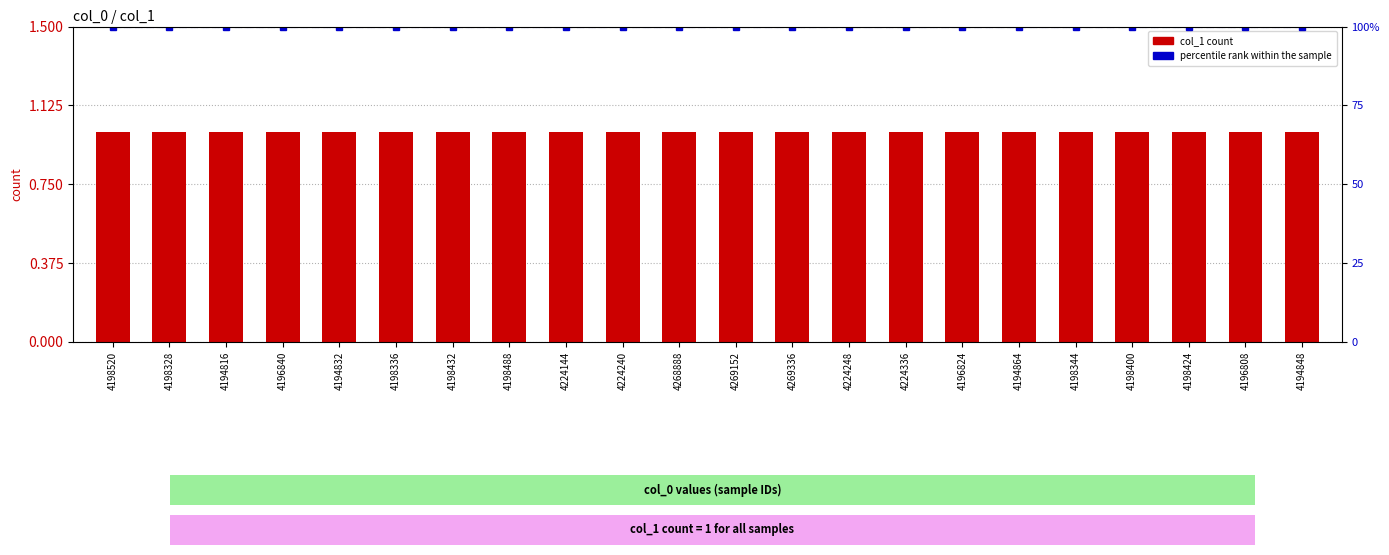

Is the value of percentile rank within the sample at 4194816 greater than the value of col_1 at 4194848?

Yes